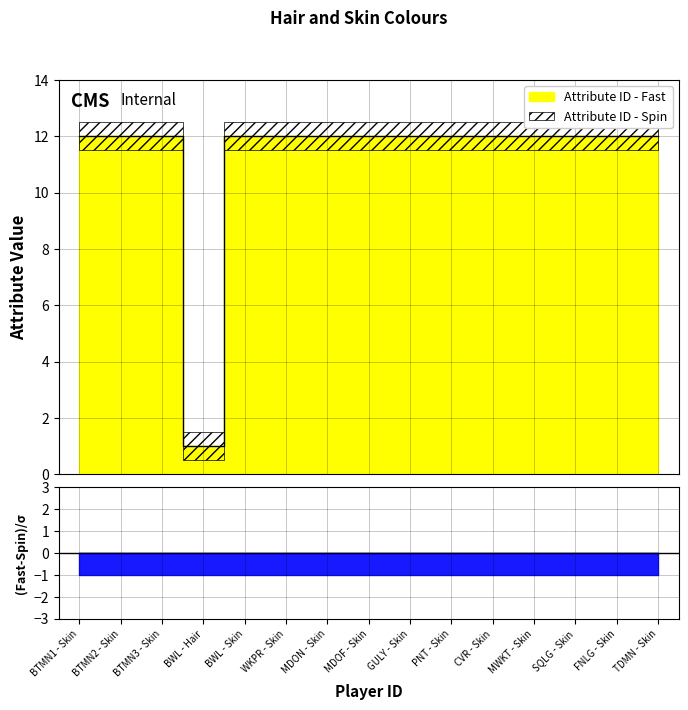

True or false: there are more than 2 points higher than both neighbors.

False